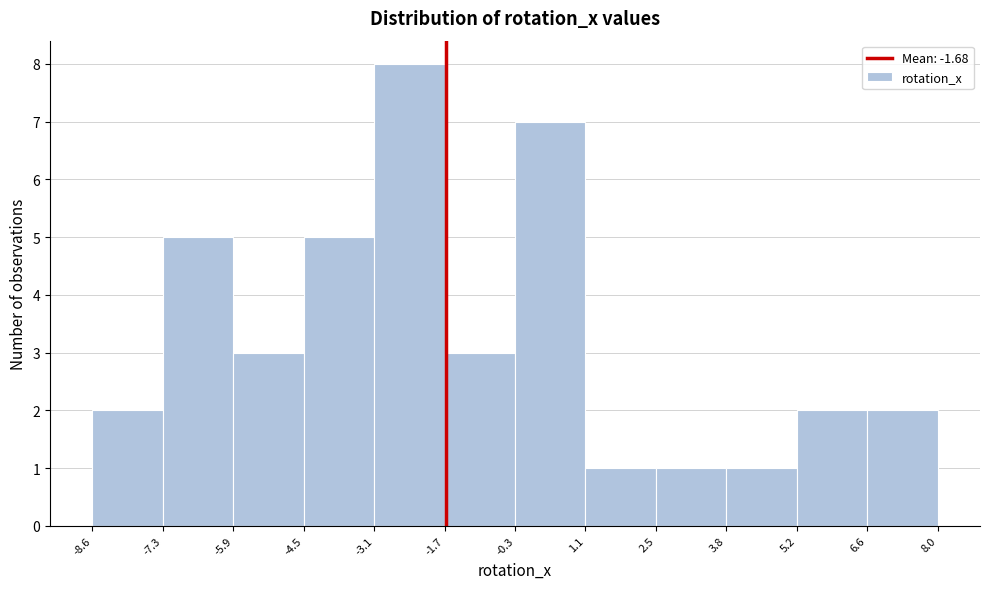

Reading left to right, list every bar in this chart as the range it spans on the x-axis followed by its height. The values are not printed on the chart, so give them approximately, as read against the axis.

-8.6 to -7.3: 2
-7.3 to -5.9: 5
-5.9 to -4.5: 3
-4.5 to -3.1: 5
-3.1 to -1.7: 8
-1.7 to -0.3: 3
-0.3 to 1.1: 7
1.1 to 2.5: 1
2.5 to 3.8: 1
3.8 to 5.2: 1
5.2 to 6.6: 2
6.6 to 8.0: 2